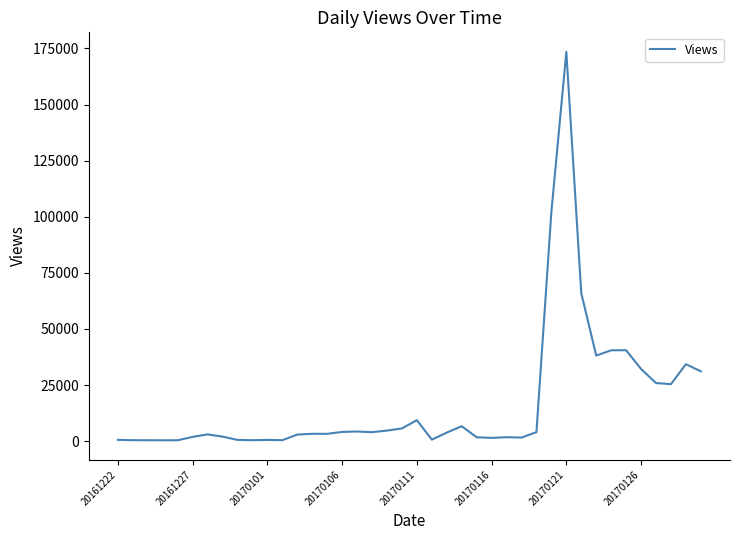

What is the maximum value shown in the chart?

173524